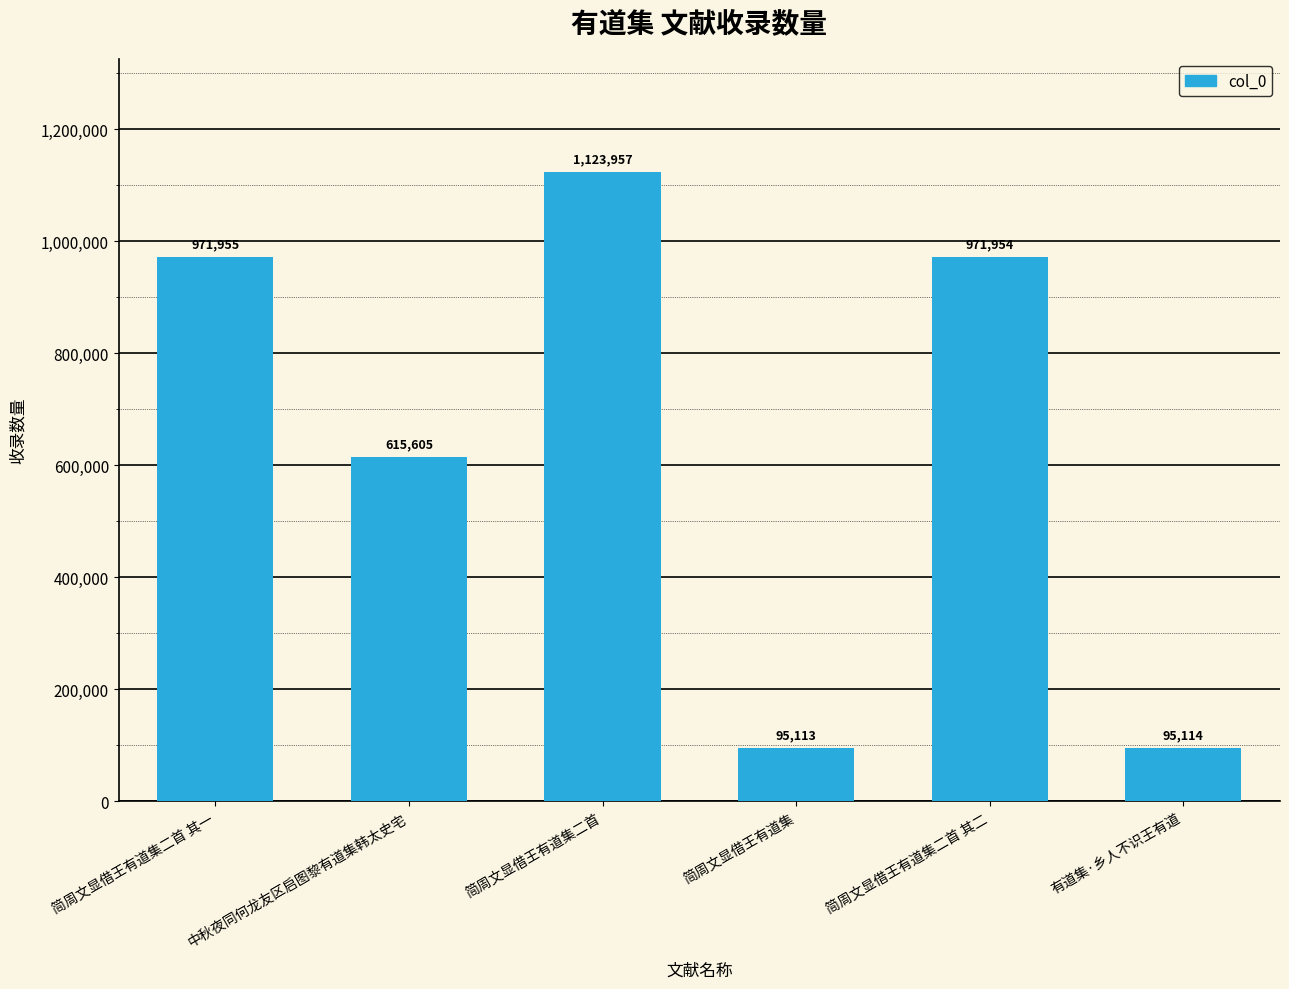

The chart shows a value of 95114 at 有道集·乡人不识王有道. True or false?

True